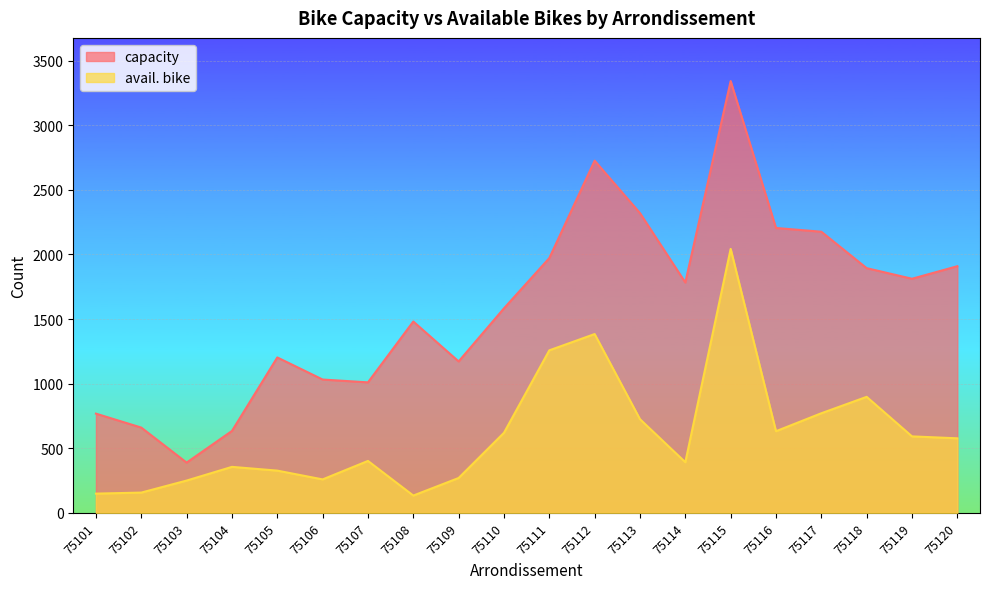

Read the capacity value at 75108, to the nearest 50.

1500